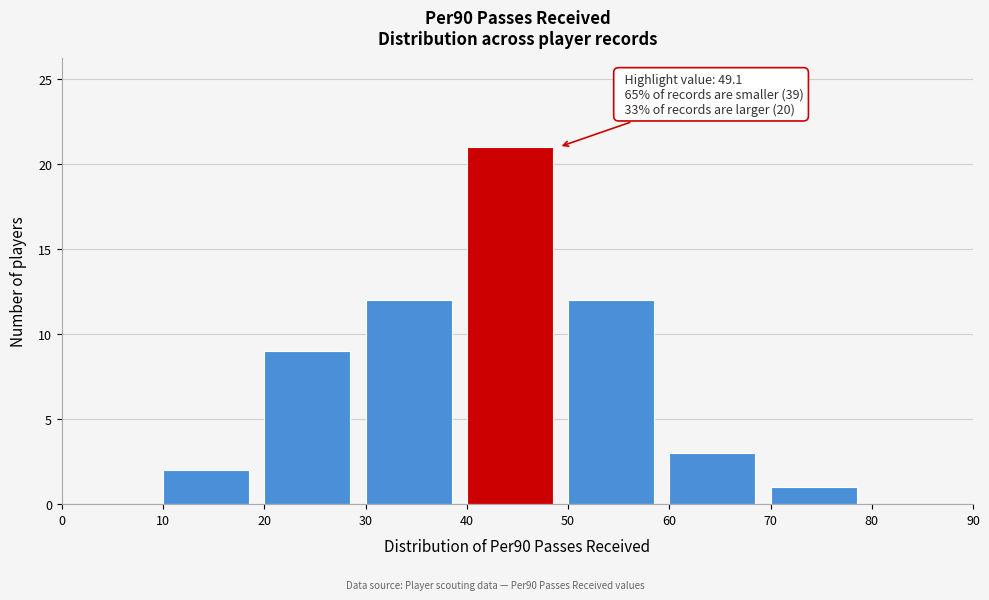

Over which range of the x-axis is the bar tallest?

40 to 50